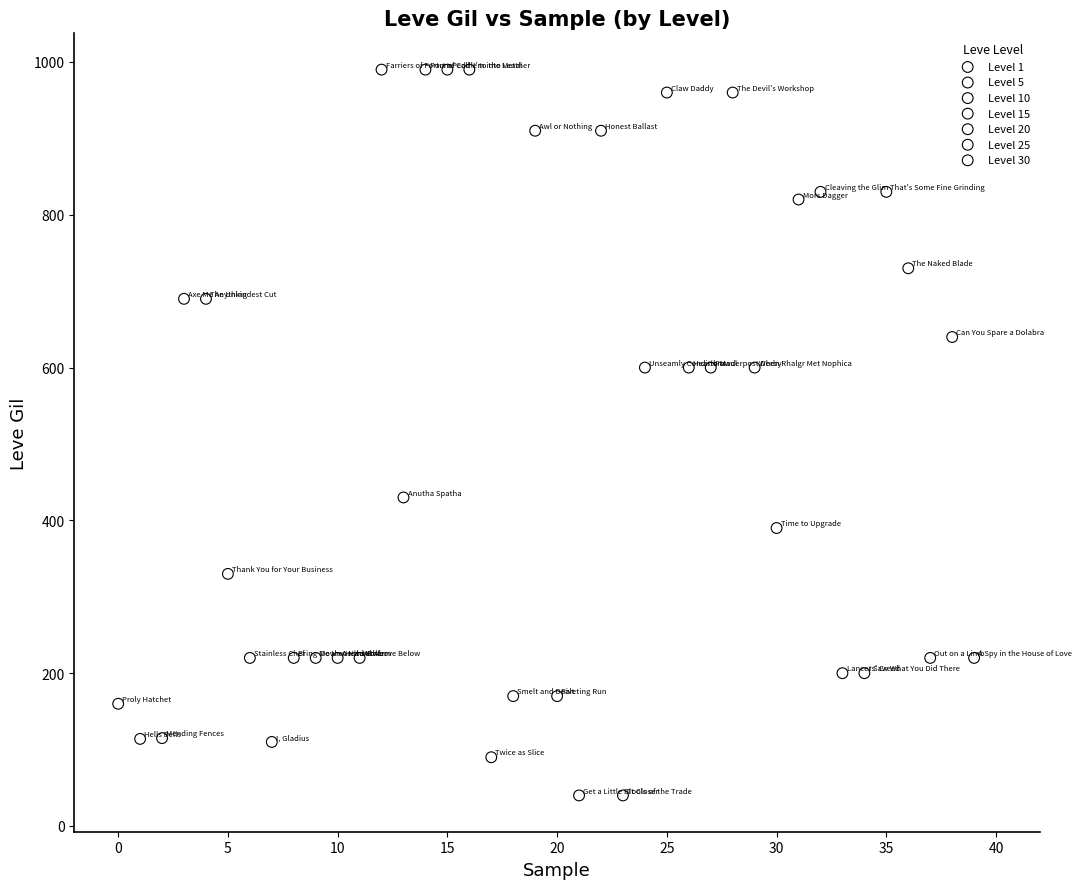

Which series reaches the minimum Y coordinate?

Level 15